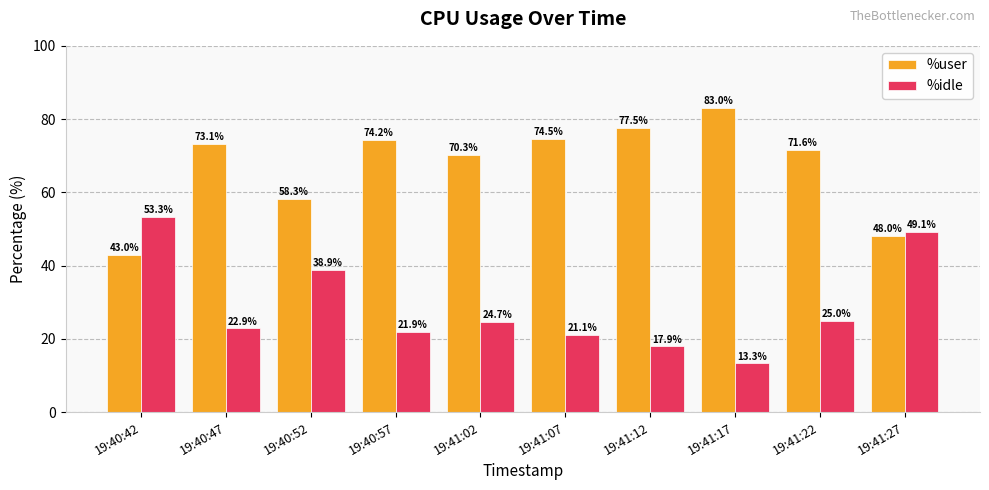

What is the difference between the second highest and minimum values in the %idle series?

35.8